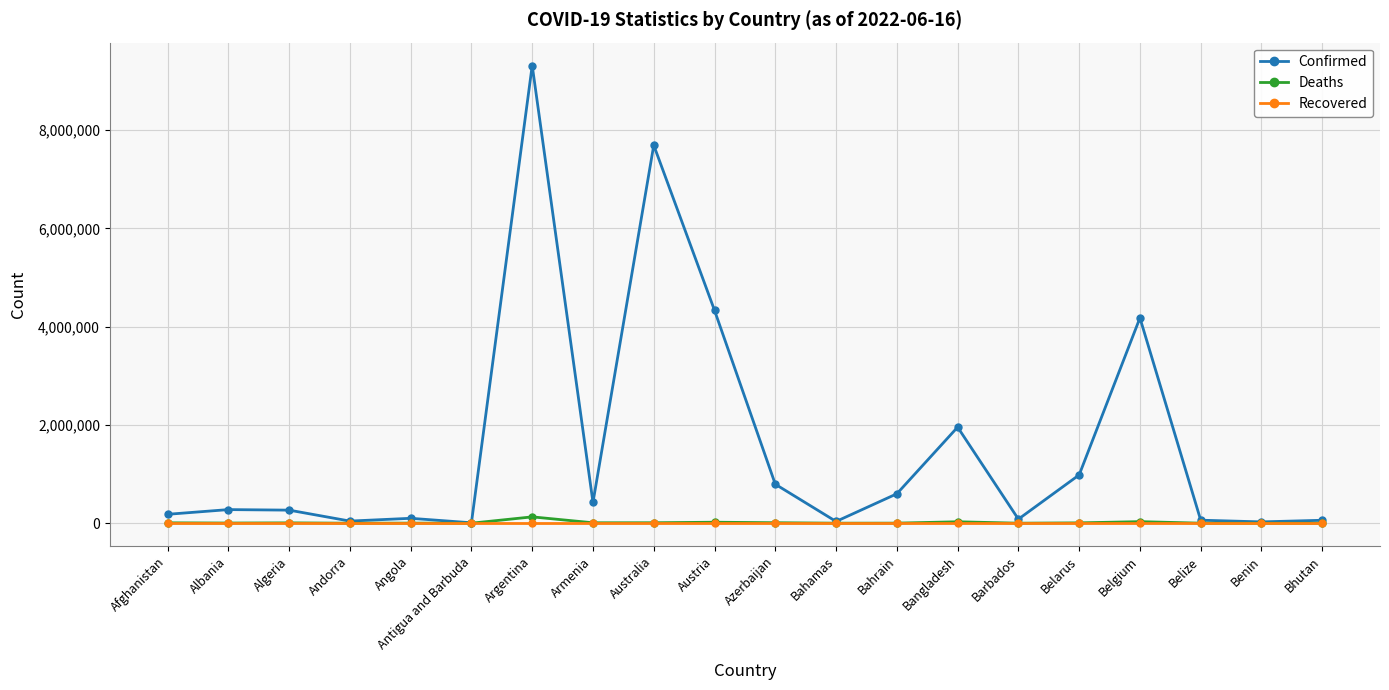

Which series has the widest spread of values?

Confirmed